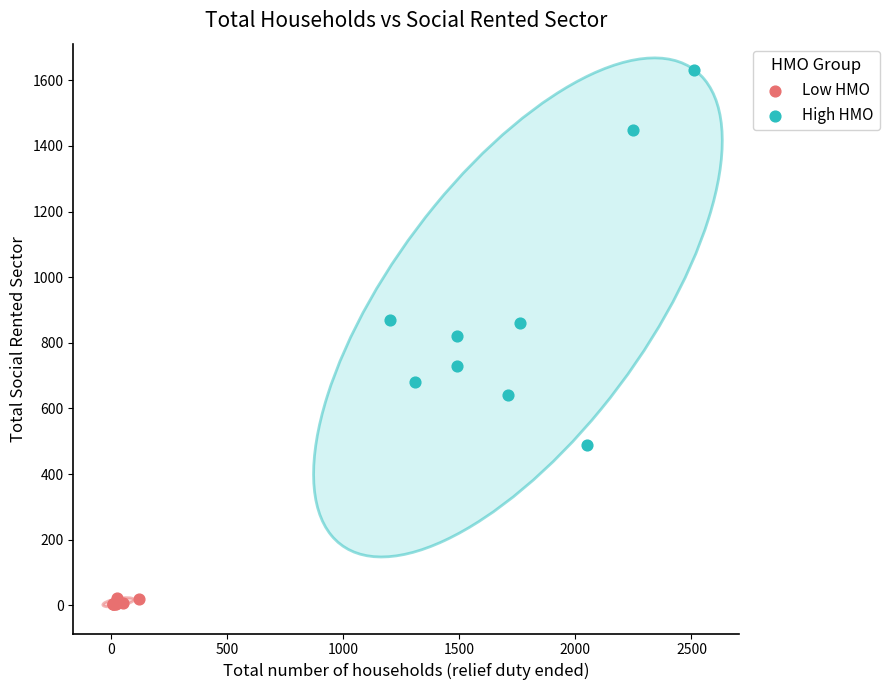

Which series contains the lowest Y value?

Low HMO